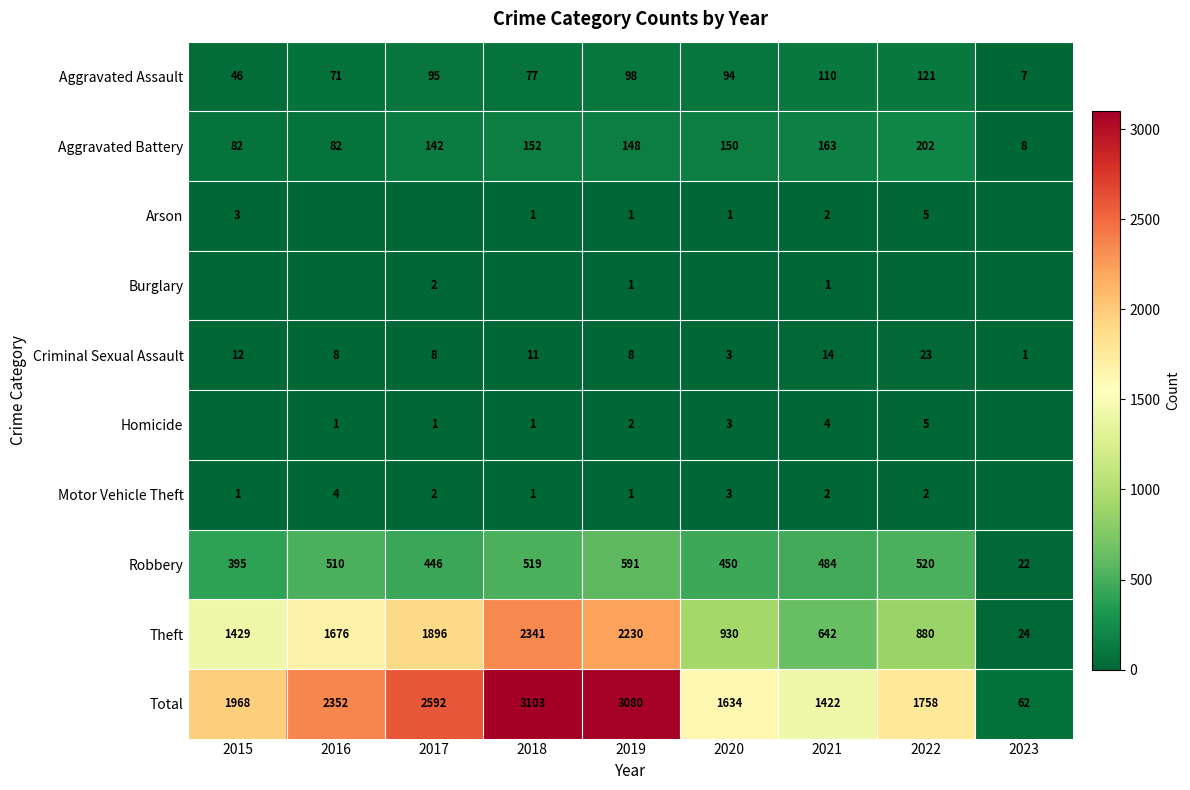

Between 2021 and 2015, which is larger?

2021